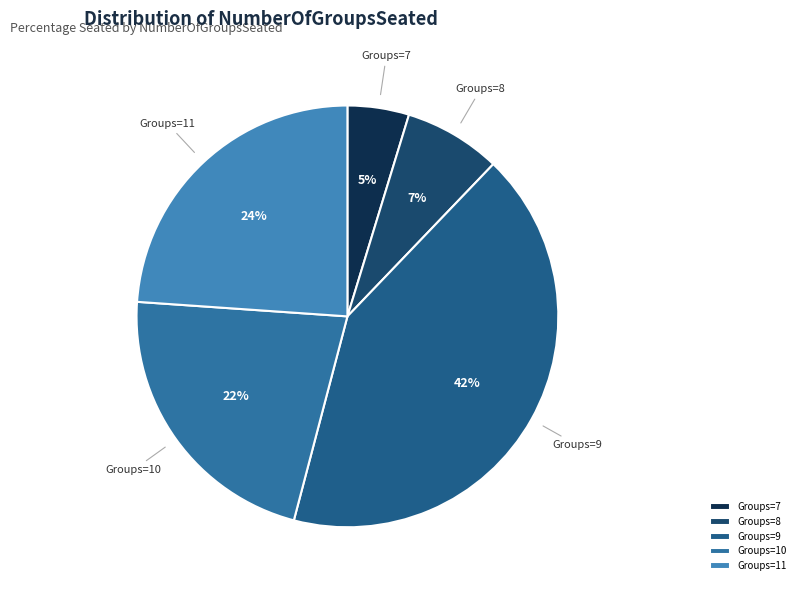

Rank the categories by value from highest to lowest.

Groups=9, Groups=11, Groups=10, Groups=8, Groups=7